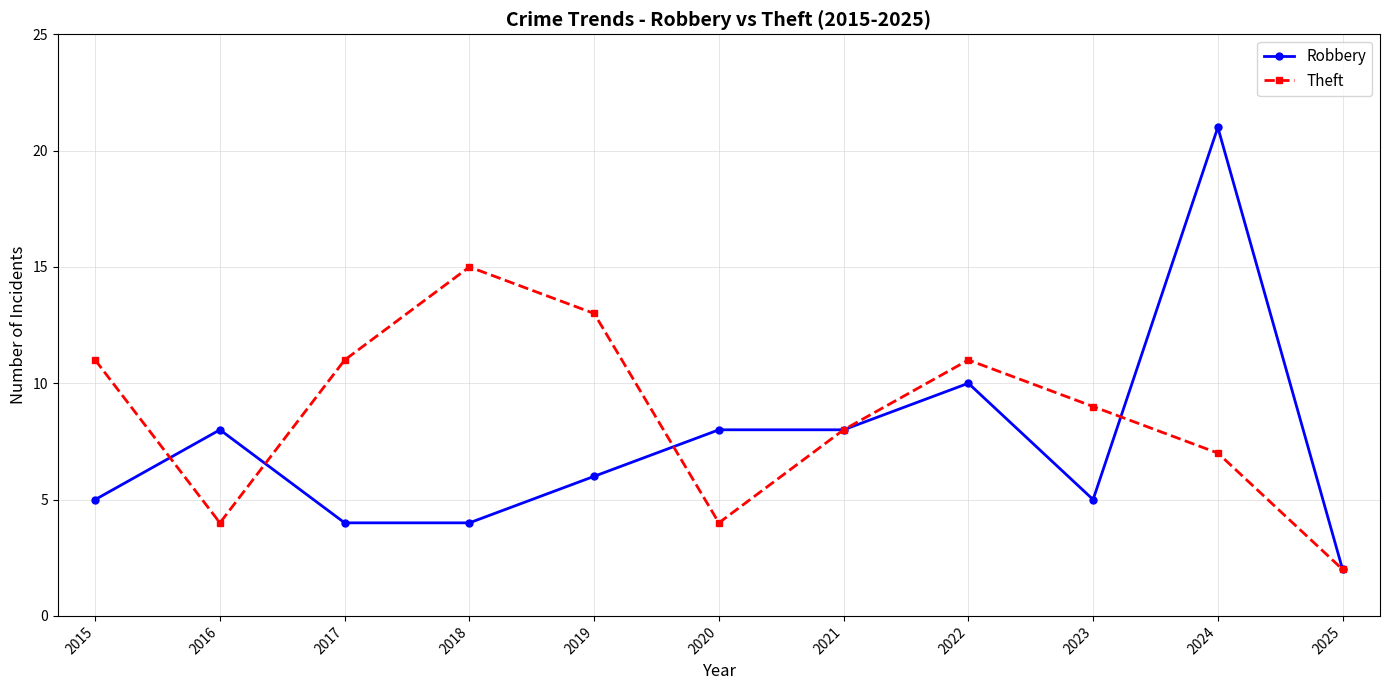

What is the difference between the Robbery values at 2019 and 2021?

2